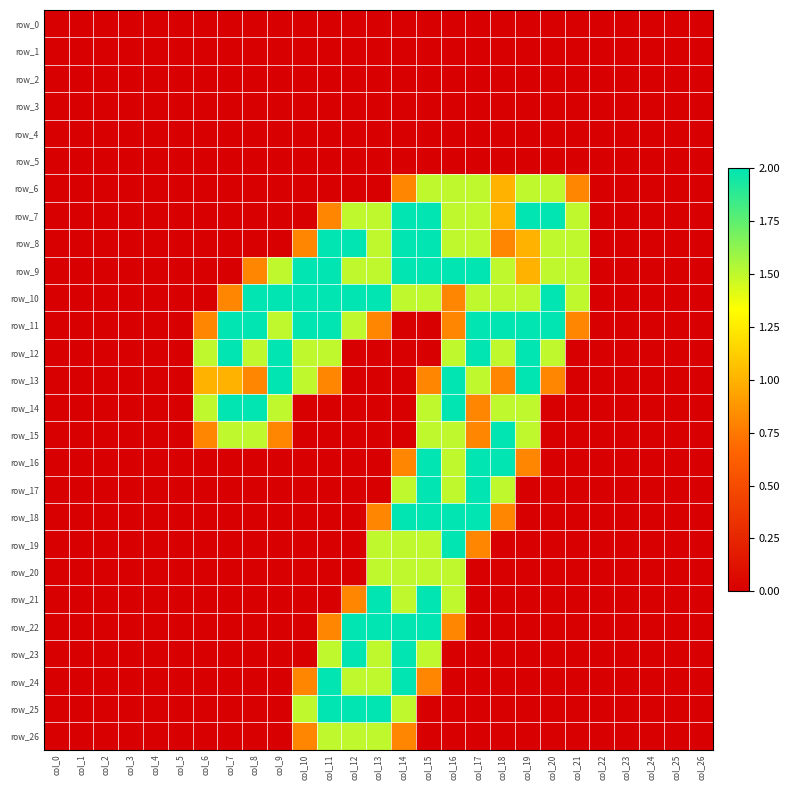

What is the total value across all series at col_6?

5.6